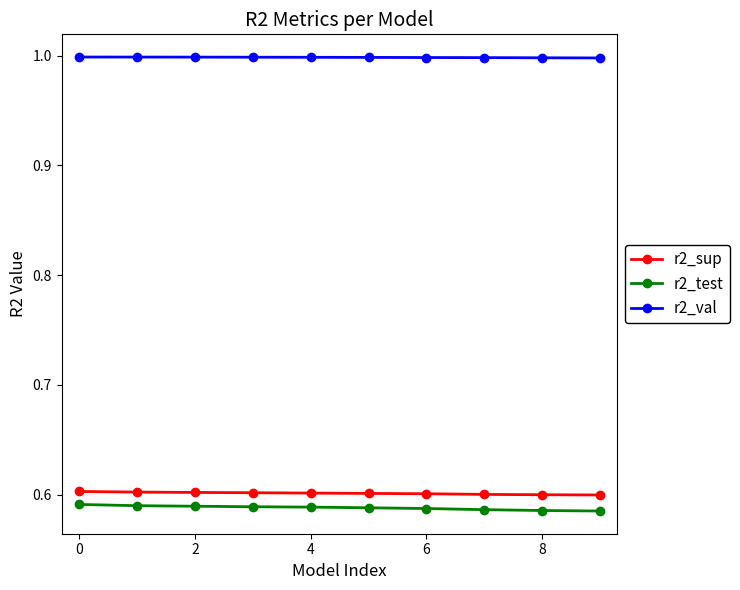

What are all the series names shown in the legend?

r2_sup, r2_test, r2_val